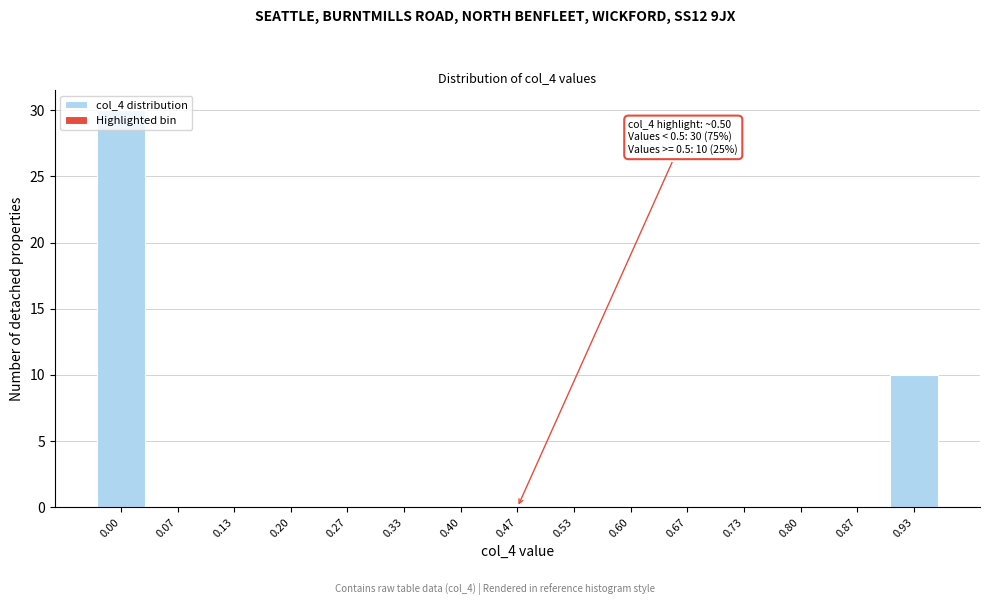

True or false: the data shows 0 at 0.73.

True